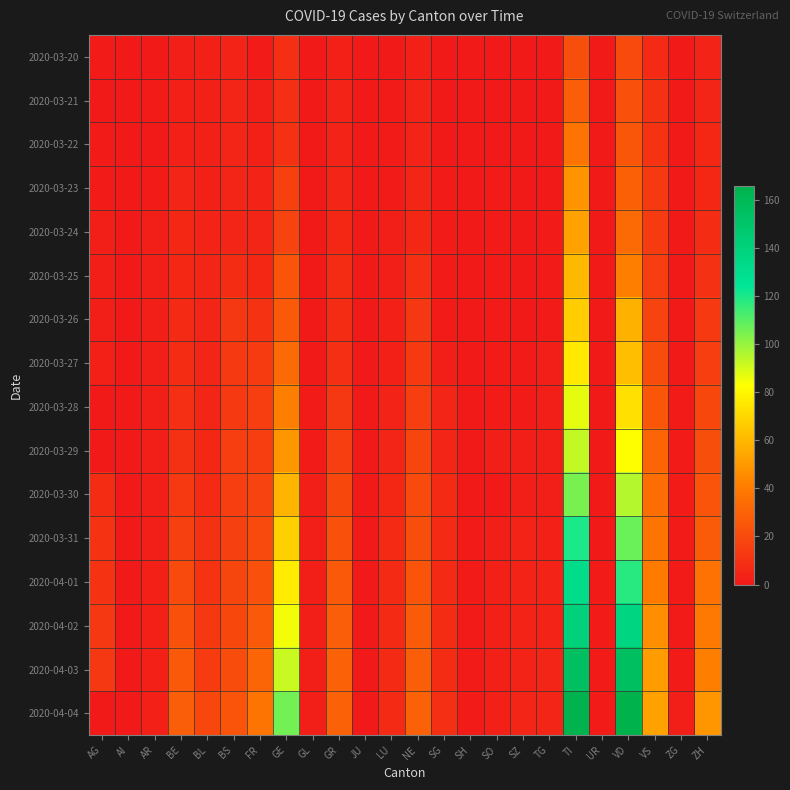

Reading right to left, list all the values displayed in this chart.

2020-03-20: ZH=4	ZG=0	VS=7	VD=20	UR=0	TI=22	TG=0	SZ=0	SO=0	SH=0	SG=0	NE=3	LU=0	JU=0	GR=3	GL=0	GE=9	FR=1	BS=4	BL=3	BE=2	AR=0	AI=0	AG=1
2020-03-21: ZH=5	ZG=0	VS=10	VD=23	UR=0	TI=28	TG=0	SZ=0	SO=0	SH=0	SG=0	NE=4	LU=1	JU=0	GR=4	GL=0	GE=9	FR=2	BS=5	BL=3	BE=3	AR=1	AI=0	AG=0
2020-03-22: ZH=6	ZG=0	VS=11	VD=25	UR=0	TI=37	TG=0	SZ=0	SO=0	SH=0	SG=0	NE=4	LU=1	JU=0	GR=4	GL=0	GE=10	FR=3	BS=5	BL=3	BE=3	AR=0	AI=0	AG=1
2020-03-23: ZH=6	ZG=0	VS=13	VD=29	UR=0	TI=48	TG=0	SZ=0	SO=1	SH=0	SG=1	NE=5	LU=1	JU=0	GR=5	GL=0	GE=16	FR=4	BS=5	BL=3	BE=5	AR=1	AI=0	AG=1
2020-03-24: ZH=8	ZG=0	VS=14	VD=33	UR=0	TI=53	TG=1	SZ=0	SO=1	SH=0	SG=1	NE=6	LU=2	JU=0	GR=6	GL=0	GE=17	FR=5	BS=5	BL=4	BE=6	AR=2	AI=0	AG=2
2020-03-25: ZH=10	ZG=0	VS=15	VD=41	UR=0	TI=60	TG=1	SZ=0	SO=1	SH=0	SG=1	NE=9	LU=2	JU=0	GR=8	GL=0	GE=24	FR=6	BS=8	BL=5	BE=6	AR=2	AI=0	AG=2
2020-03-26: ZH=13	ZG=0	VS=17	VD=58	UR=0	TI=67	TG=1	SZ=0	SO=1	SH=0	SG=1	NE=12	LU=3	JU=0	GR=8	GL=0	GE=26	FR=11	BS=12	BL=5	BE=7	AR=2	AI=0	AG=2
2020-03-27: ZH=15	ZG=0	VS=21	VD=62	UR=0	TI=76	TG=2	SZ=1	SO=1	SH=0	SG=2	NE=13	LU=3	JU=0	GR=9	GL=0	GE=33	FR=14	BS=13	BL=5	BE=8	AR=2	AI=0	AG=3
2020-03-28: ZH=19	ZG=1	VS=25	VD=73	UR=0	TI=87	TG=2	SZ=1	SO=1	SH=0	SG=5	NE=15	LU=4	JU=0	GR=12	GL=1	GE=41	FR=15	BS=13	BL=5	BE=9	AR=2	AI=0	AG=0
2020-03-29: ZH=22	ZG=1	VS=31	VD=83	UR=0	TI=93	TG=2	SZ=2	SO=2	SH=0	SG=5	NE=18	LU=5	JU=0	GR=15	GL=1	GE=49	FR=15	BS=15	BL=6	BE=10	AR=2	AI=0	AG=0
2020-03-30: ZH=24	ZG=1	VS=35	VD=95	UR=0	TI=105	TG=2	SZ=2	SO=0	SH=0	SG=7	NE=20	LU=6	JU=0	GR=19	GL=2	GE=59	FR=17	BS=15	BL=7	BE=13	AR=2	AI=0	AG=8
2020-03-31: ZH=27	ZG=1	VS=37	VD=107	UR=0	TI=120	TG=3	SZ=4	SO=2	SH=1	SG=7	NE=22	LU=7	JU=0	GR=23	GL=2	GE=68	FR=20	BS=16	BL=10	BE=16	AR=2	AI=0	AG=11
2020-04-01: ZH=36	ZG=1	VS=40	VD=118	UR=1	TI=132	TG=4	SZ=4	SO=3	SH=1	SG=7	NE=24	LU=7	JU=0	GR=26	GL=2	GE=77	FR=23	BS=18	BL=11	BE=20	AR=3	AI=0	AG=11
2020-04-02: ZH=39	ZG=1	VS=47	VD=137	UR=1	TI=141	TG=4	SZ=4	SO=3	SH=1	SG=8	NE=27	LU=7	JU=0	GR=28	GL=2	GE=85	FR=26	BS=19	BL=12	BE=23	AR=3	AI=0	AG=12
2020-04-03: ZH=41	ZG=1	VS=51	VD=155	UR=1	TI=155	TG=5	SZ=4	SO=3	SH=1	SG=8	NE=28	LU=7	JU=0	GR=30	GL=2	GE=92	FR=31	BS=21	BL=14	BE=26	AR=3	AI=0	AG=12
2020-04-04: ZH=49	ZG=2	VS=53	VD=166	UR=1	TI=165	TG=5	SZ=5	SO=3	SH=1	SG=9	NE=30	LU=7	JU=0	GR=30	GL=2	GE=106	FR=37	BS=24	BL=19	BE=28	AR=3	AI=0	AG=0